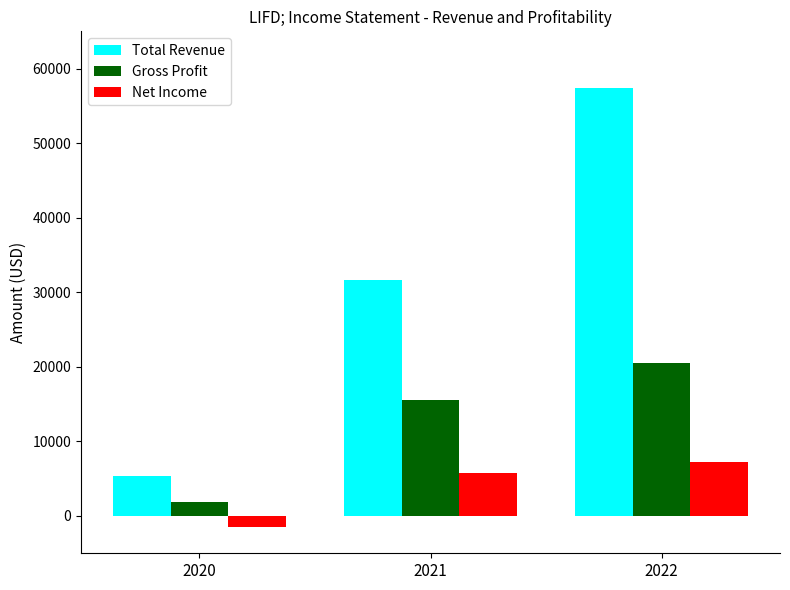

Read the Total Revenue value at 2022.

57400